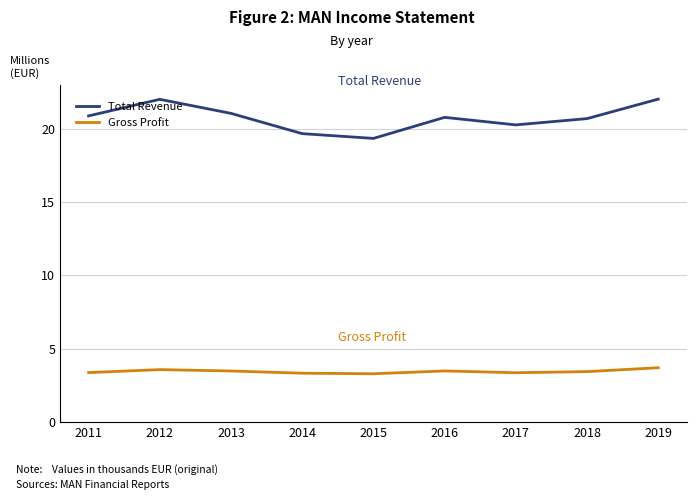

What is the difference between the Total Revenue values at 2019 and 2017?

1.8